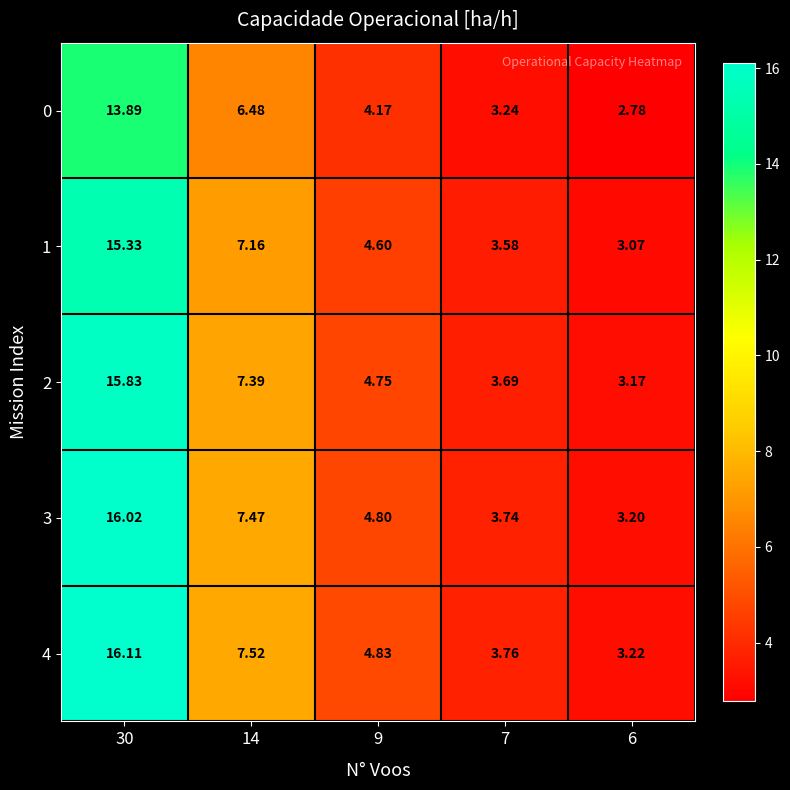

Is the value of 1 at 14 greater than the value of 2 at 30?

No